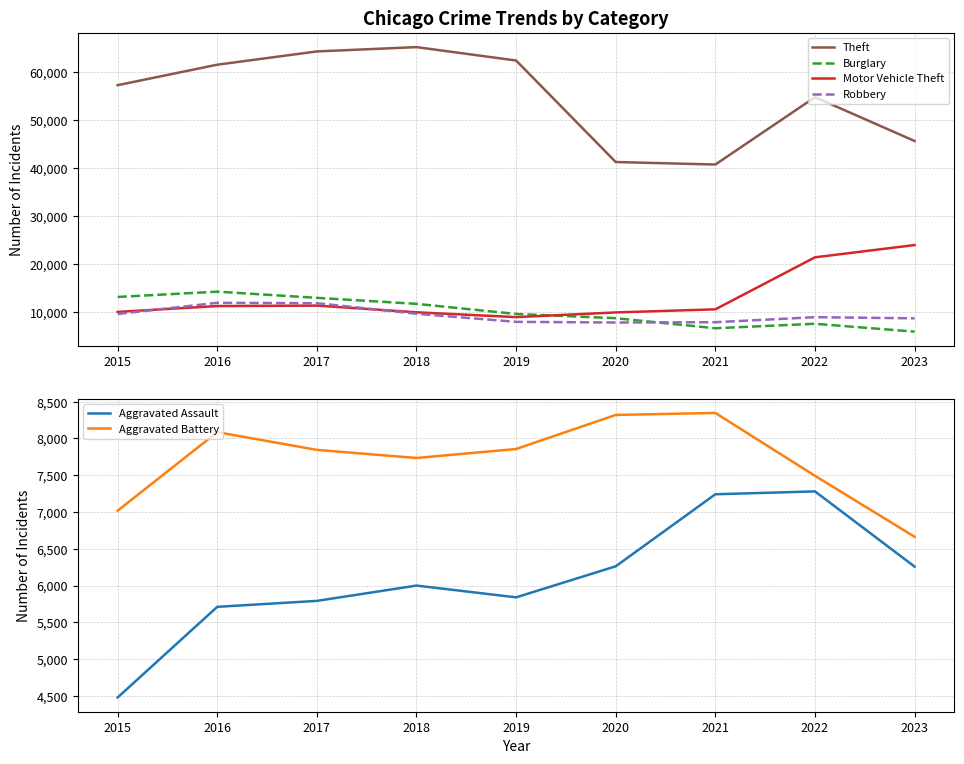

At 2018, list the series in order from largest to smallest.

Theft, Burglary, Motor Vehicle Theft, Robbery, Aggravated Battery, Aggravated Assault